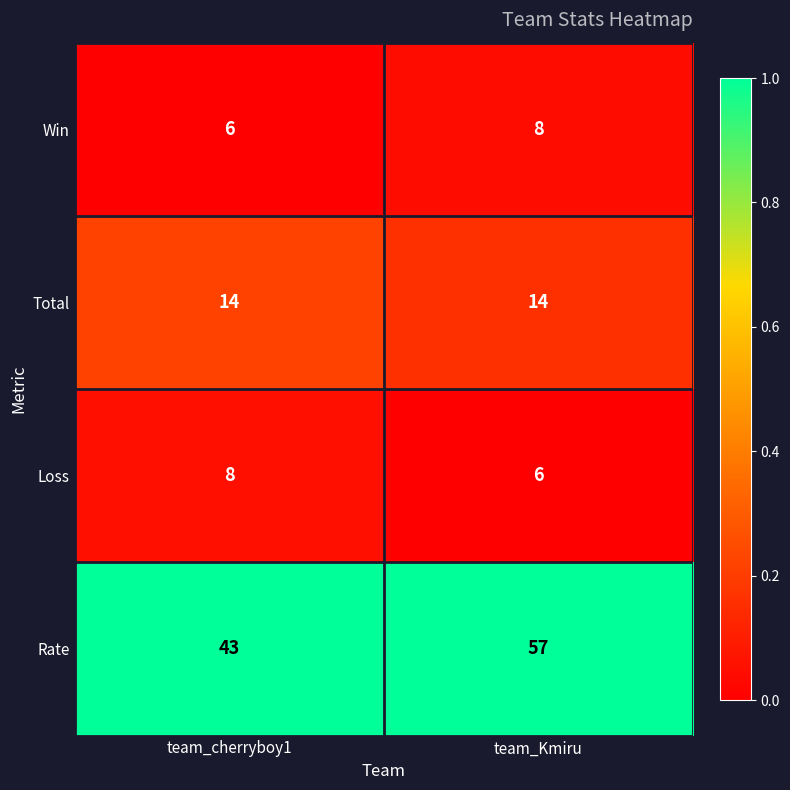

At which category is the sum across all series the highest?

team_Kmiru